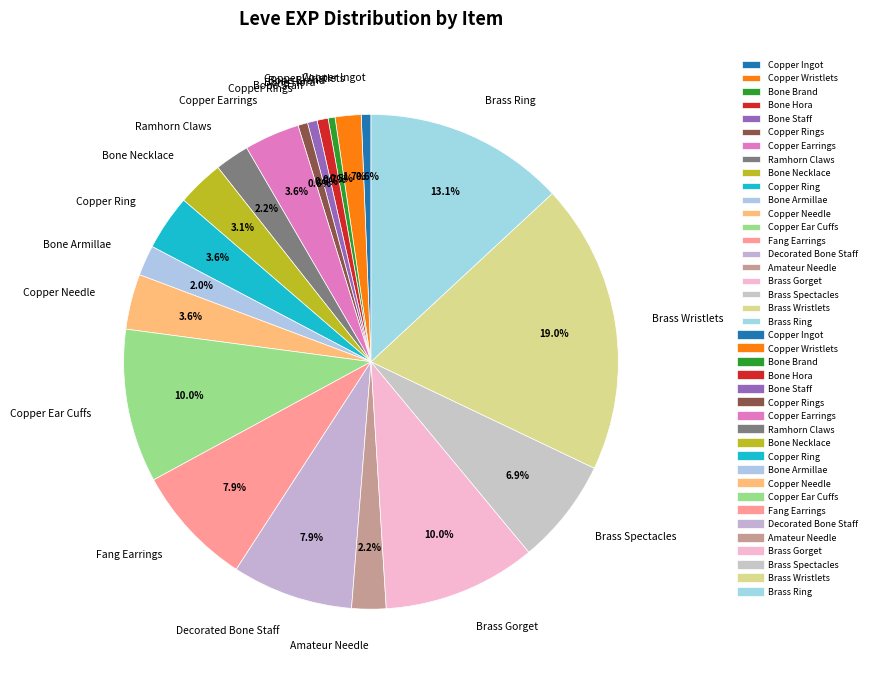

What percentage is the Brass Ring slice, to the nearest percent?

13%